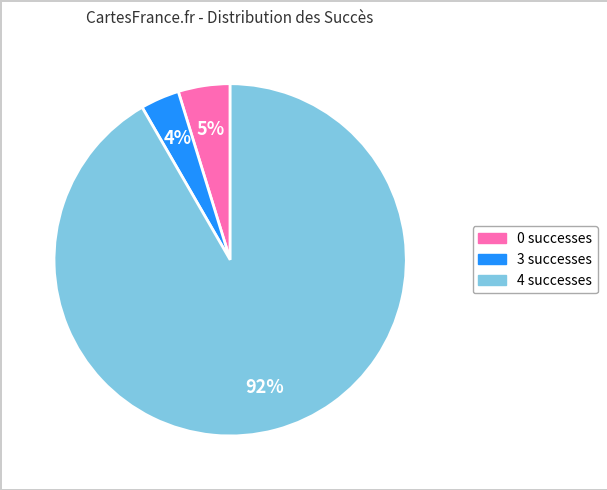

What is the largest slice in the pie chart?

4